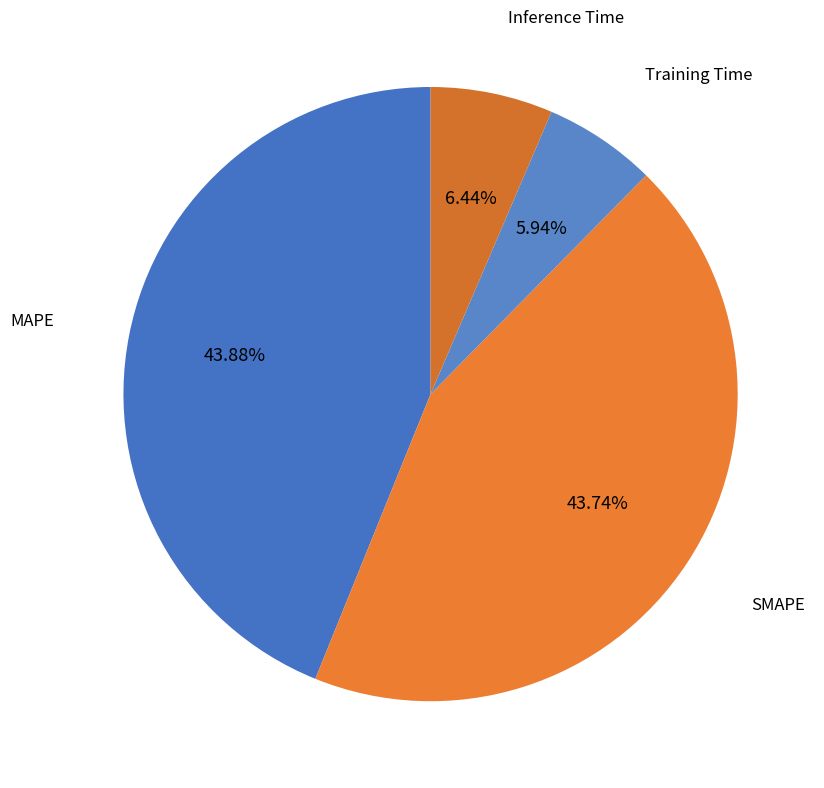

How many segments does this pie chart have?

4